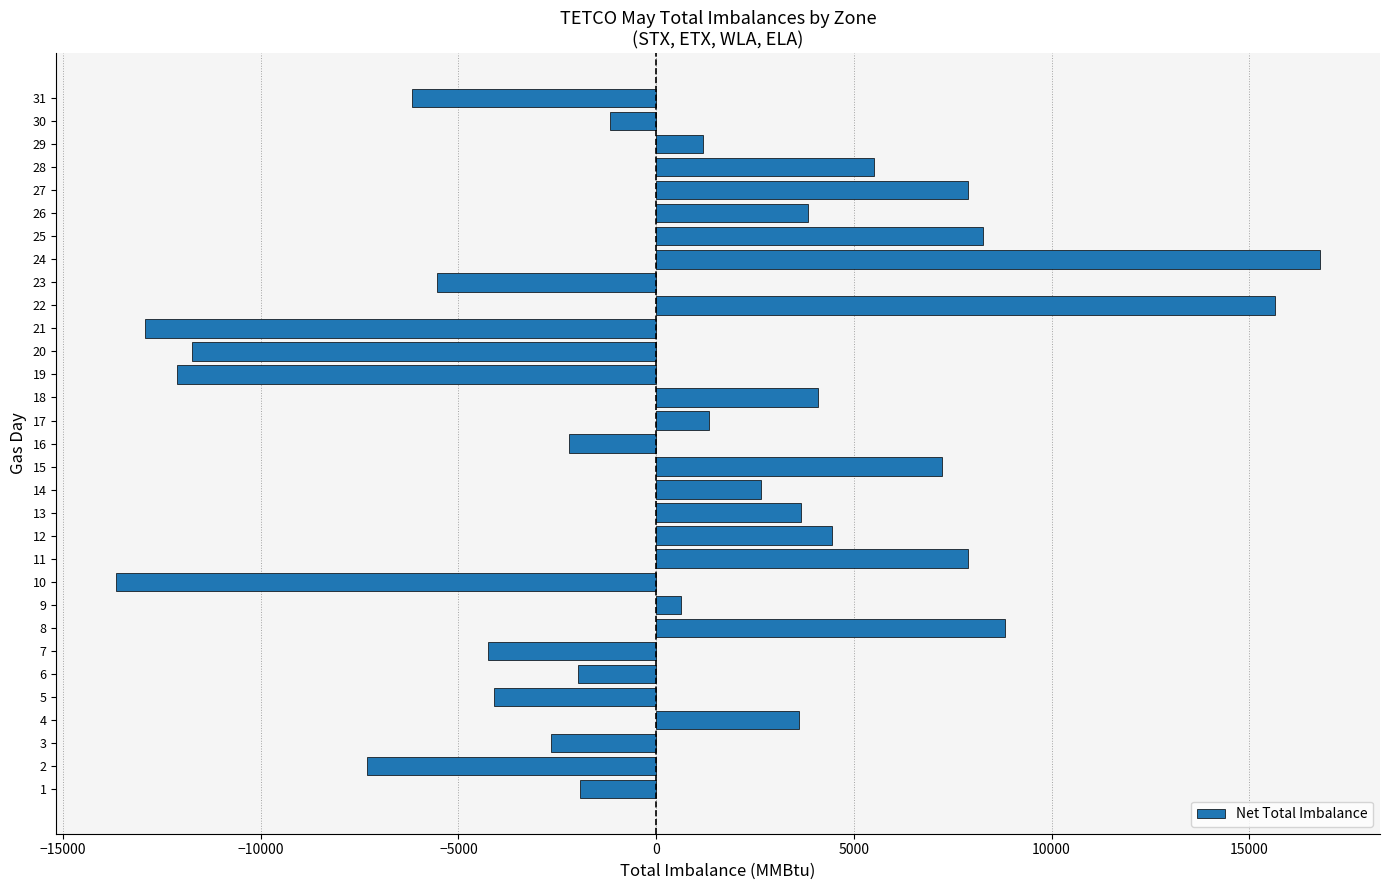

The chart shows a value of 1403 at 13. True or false?

False